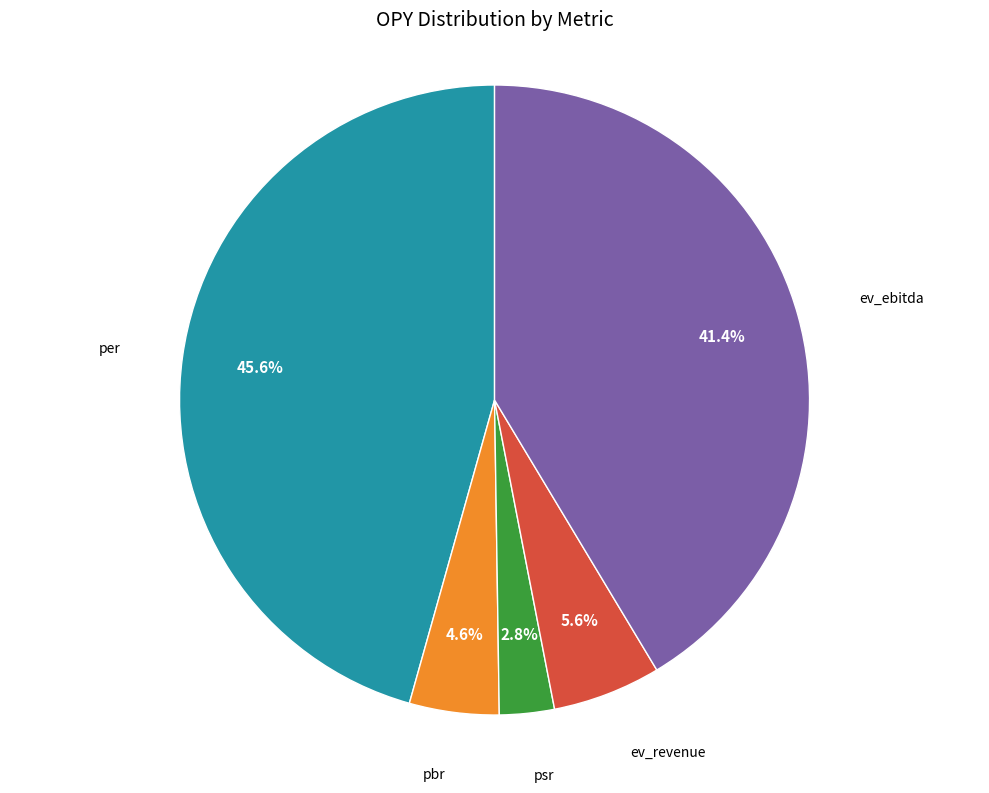

How many slices are in this pie chart?

5